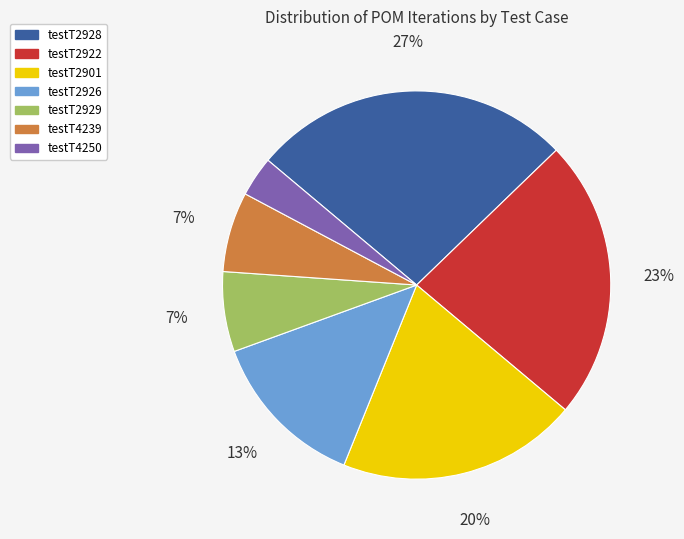

Which slice is the smallest?

testT4250